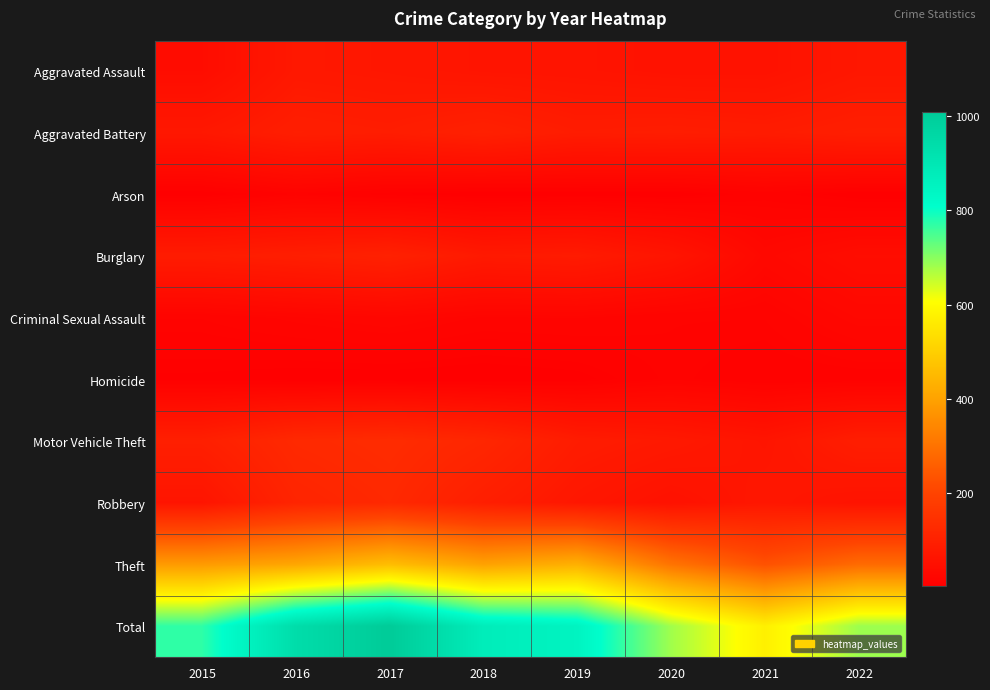

Which has a higher value, 2018 or 2019?

2018